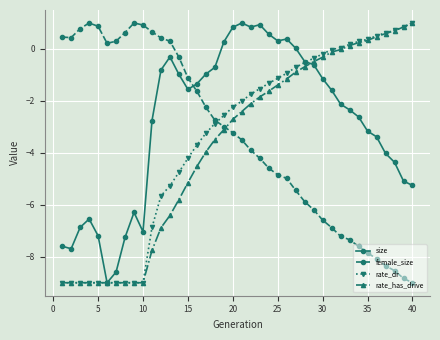

What is the highest value of the rate_has_drive series?

1.0